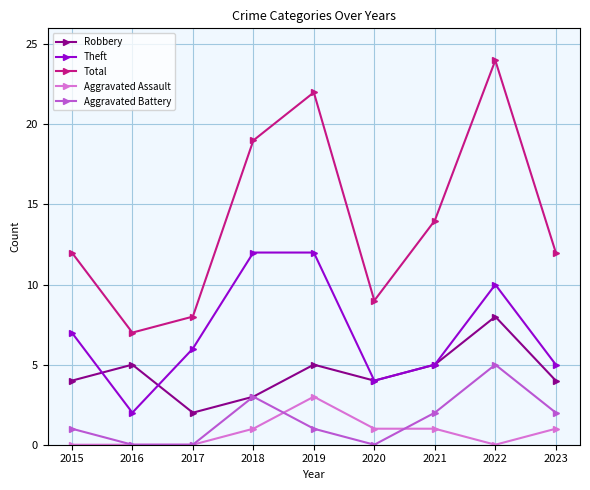

How many Robbery values are between 4 and 5?

6